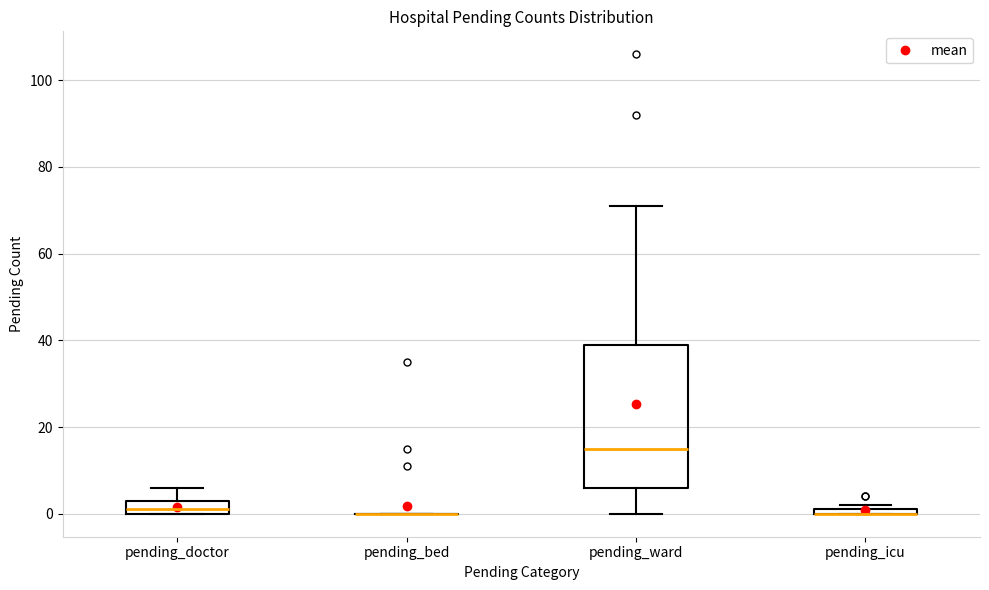

Comparing the boxes themselves (not the whiskers), which one is the tallest?

pending_ward